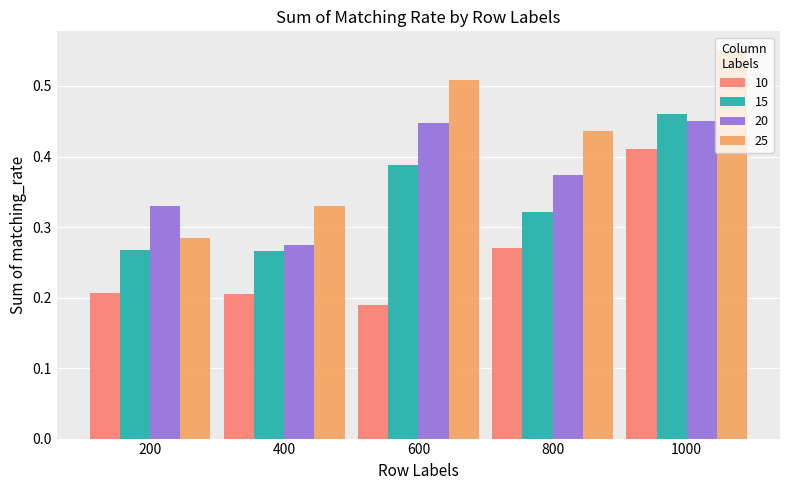

What is the sum of the 25 values at 800 and 1000?

1.0